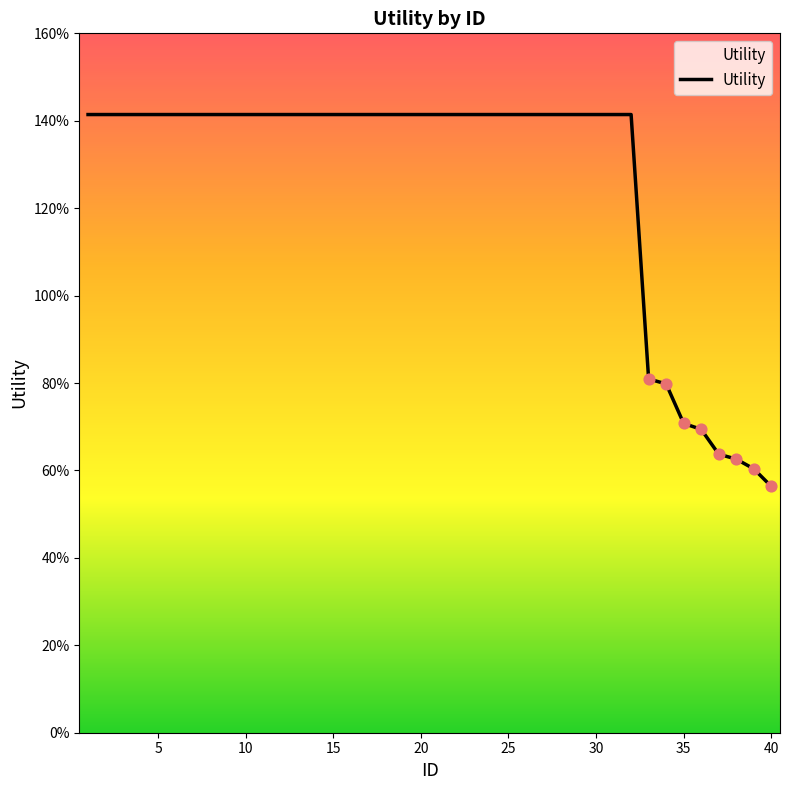

Is this an area chart (filled region under the line)?

Yes